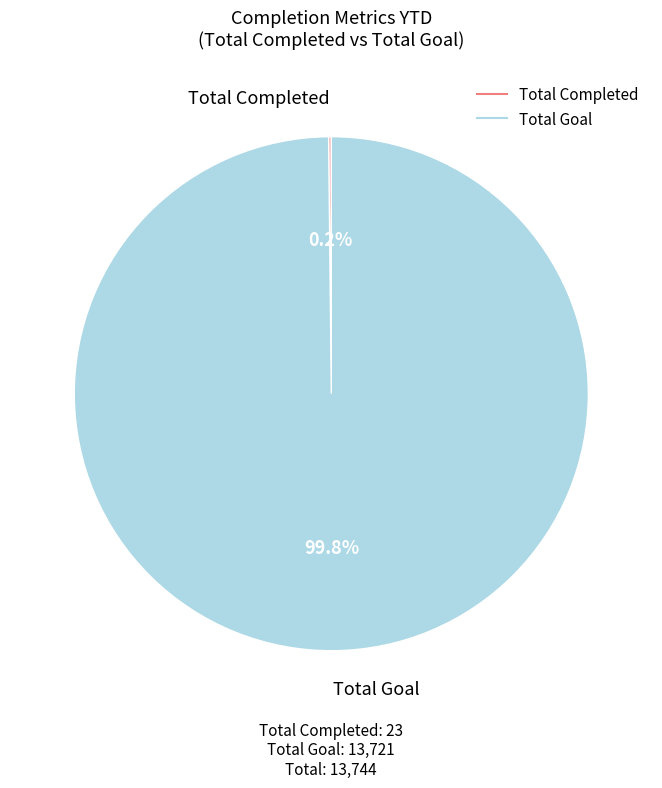

Is there a majority slice in this chart?

Yes